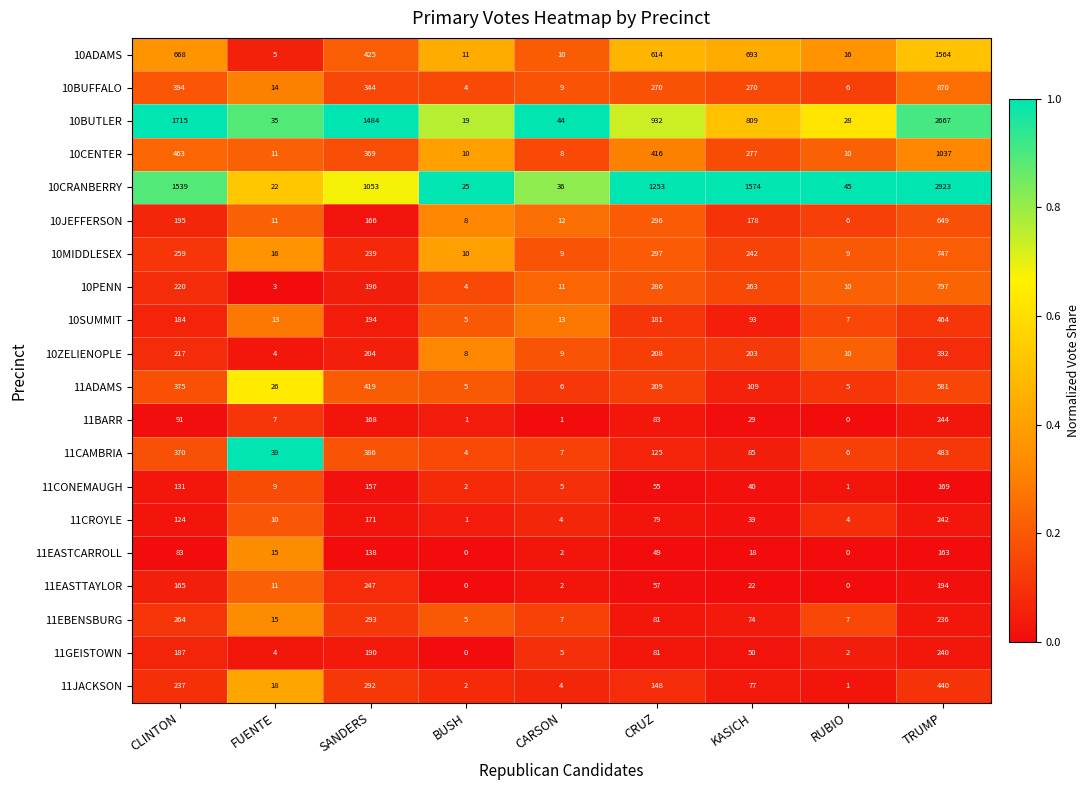

What is the difference between the maximum and minimum values in the 10JEFFERSON series?

643